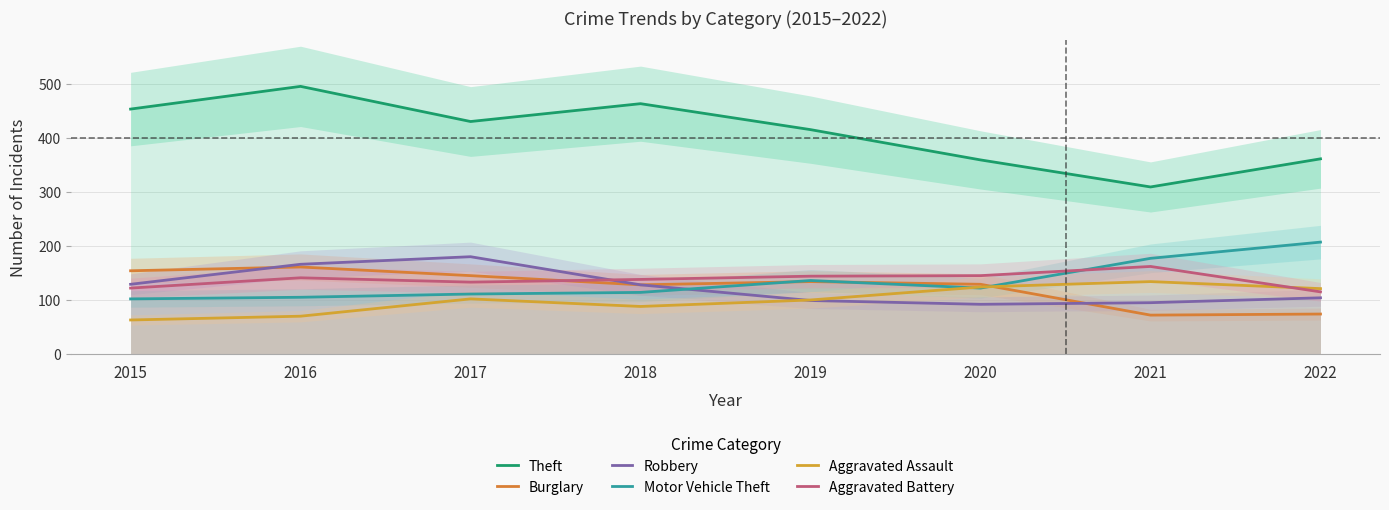

In Aggravated Battery, how many points are lower than both neighbors (excluding endpoints)?

1